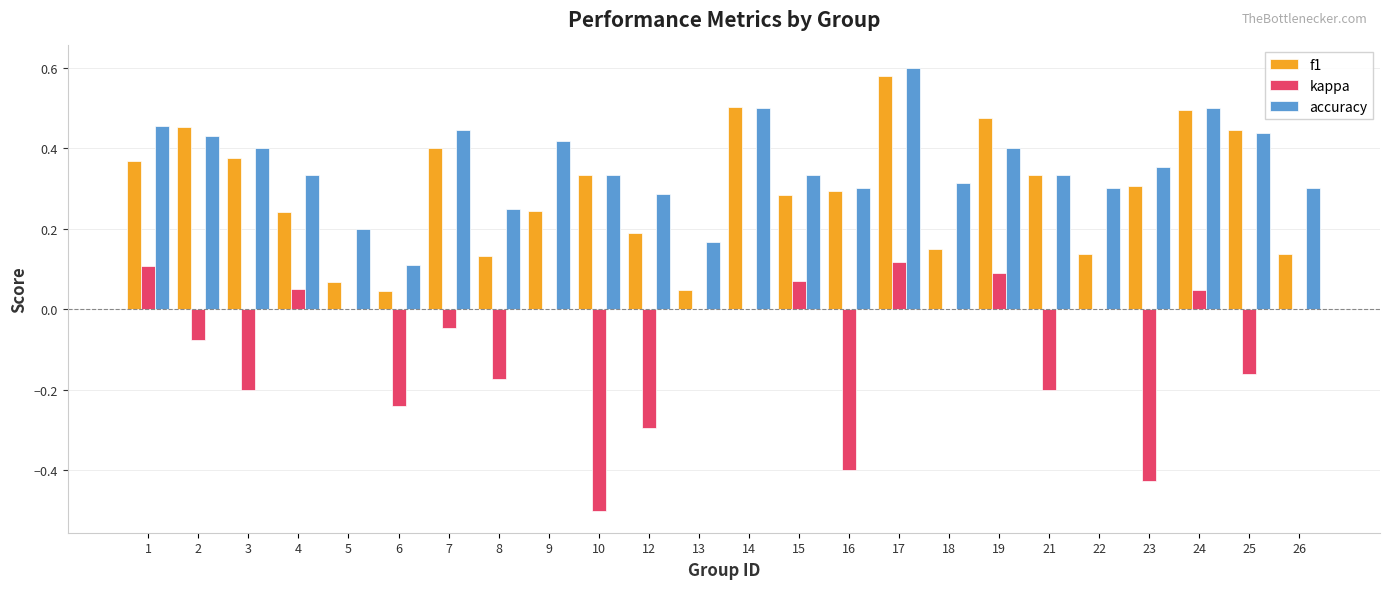

Which series has the largest total across all categories?

accuracy